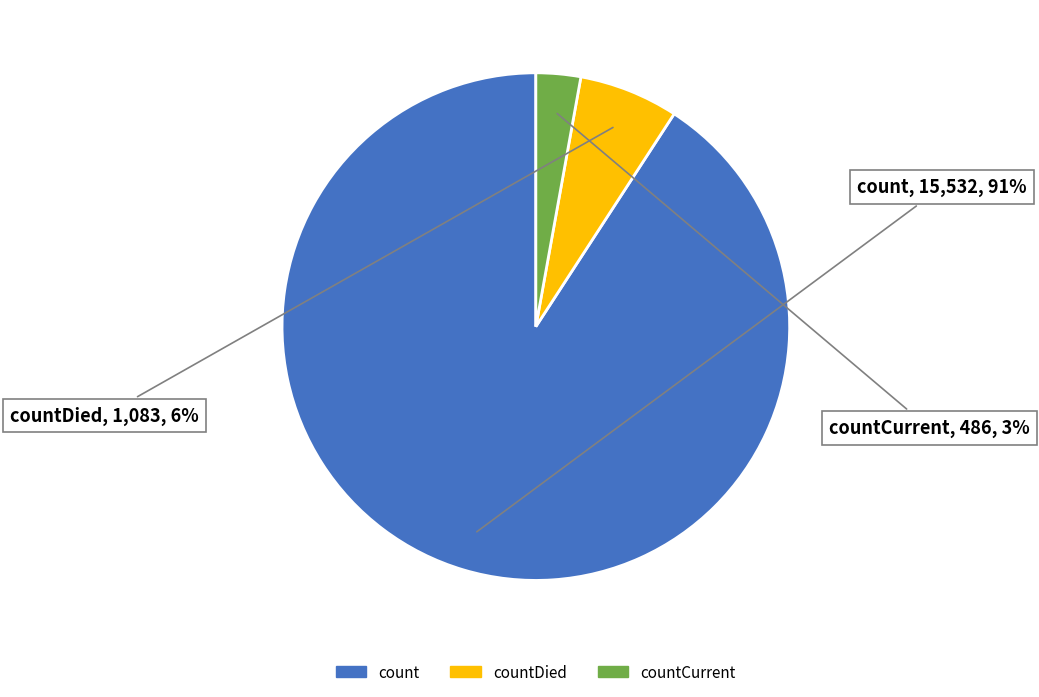

Is there a majority slice in this chart?

Yes